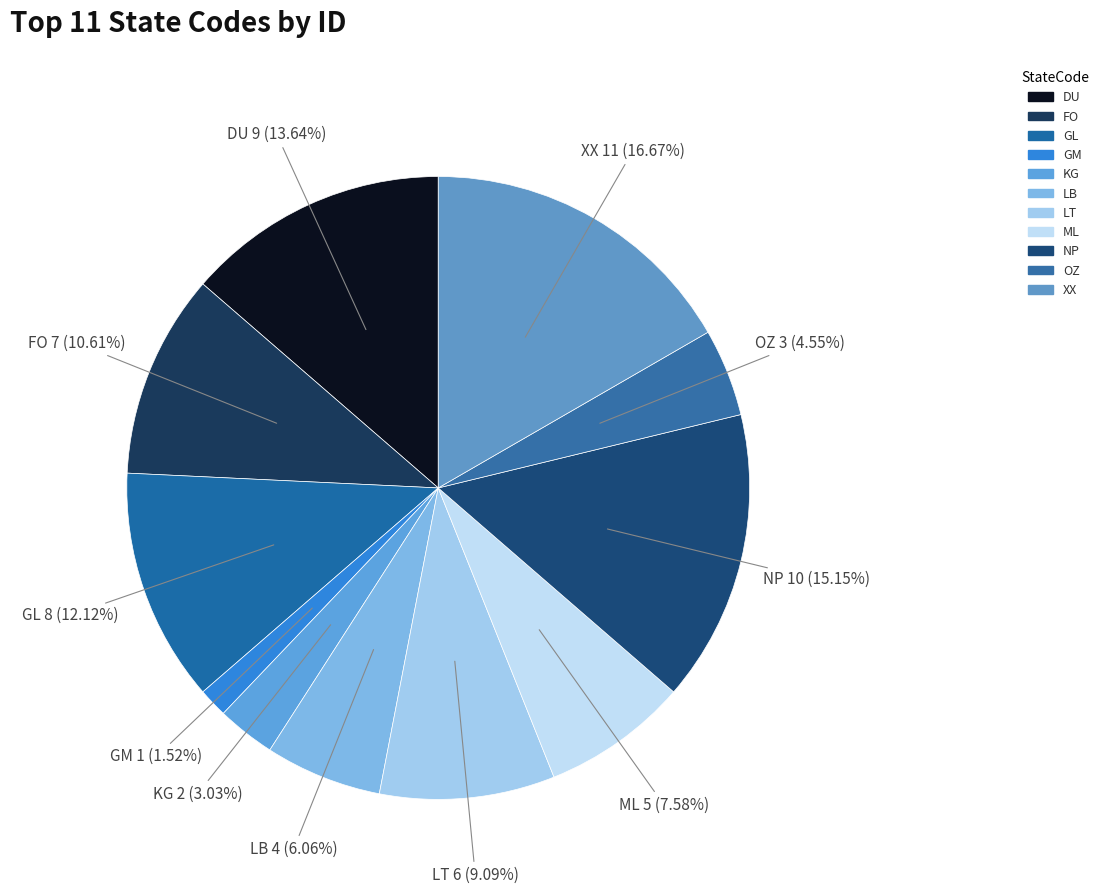

Combined, what portion of the pie is OZ and GL?

16.7%